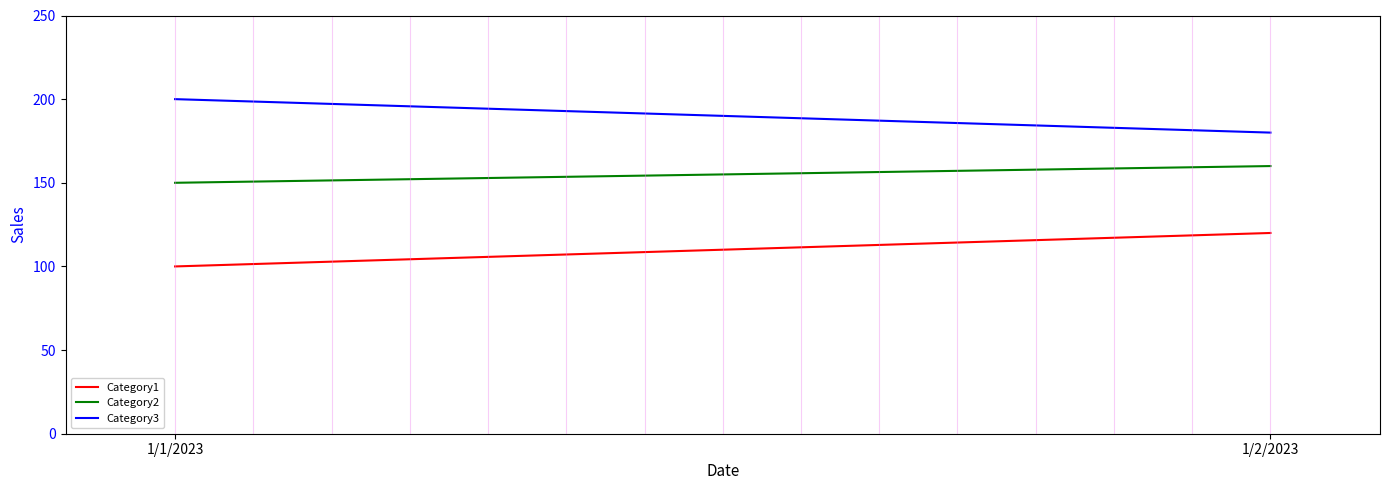

Which category has the lowest value in the Category2 series?

1/1/2023